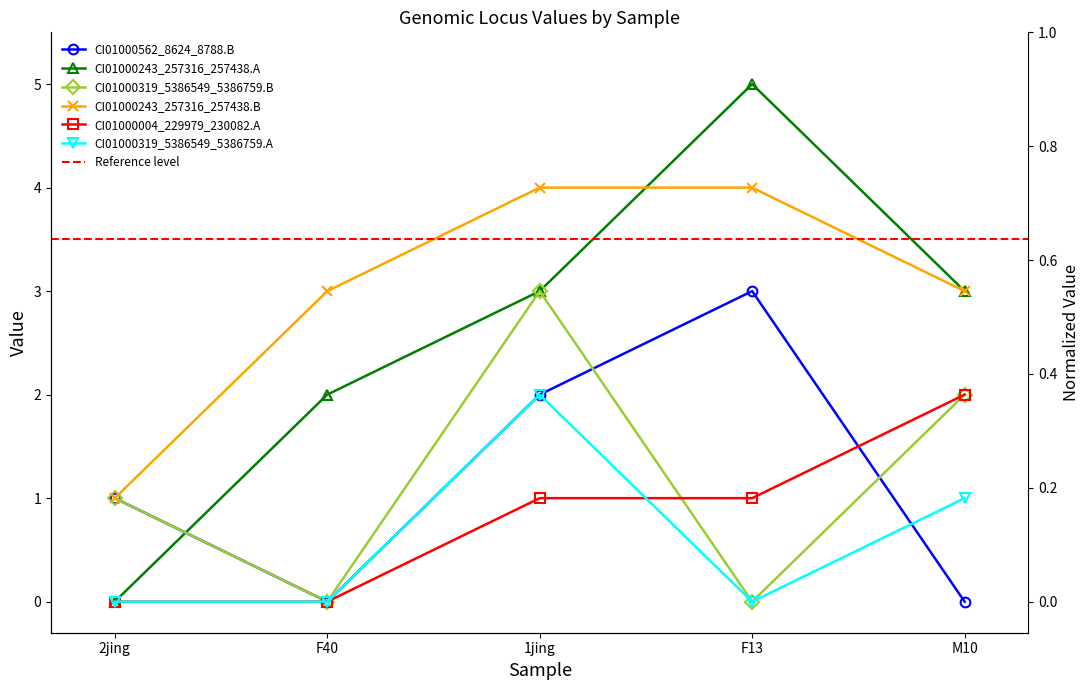

Which series has the largest total across all categories?

CI01000243_257316_257438.B